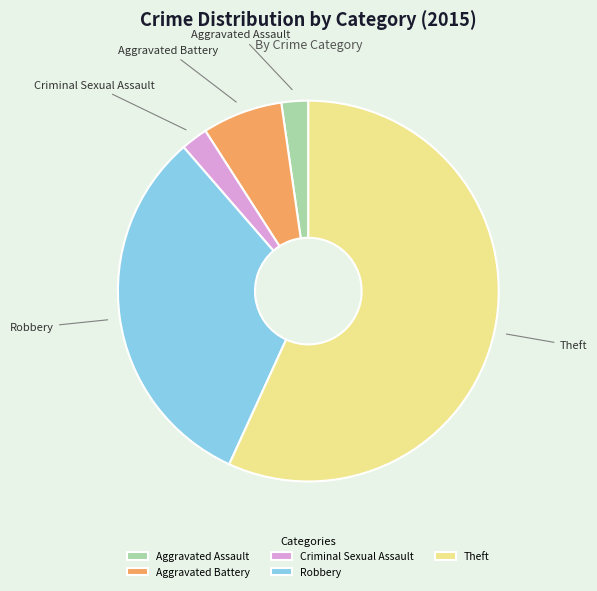

Is there any slice that represents more than half of the pie?

Yes